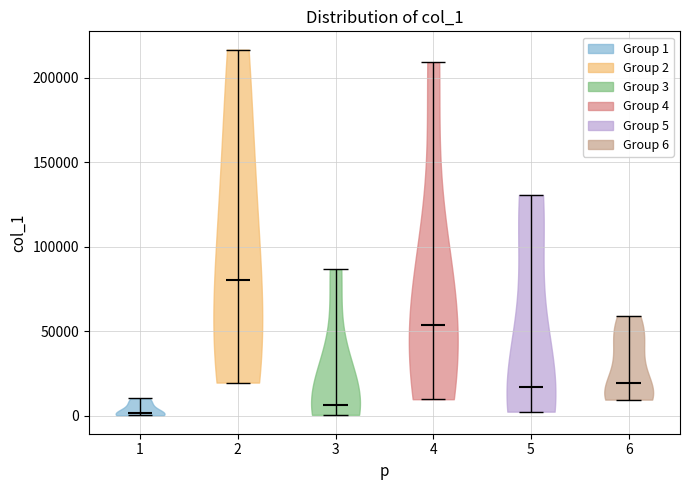

Where does the median line of the violin at x = 3 sit on the y-axis? The values are not printed on the chart, so give them approximately, as read against the axis.

5000